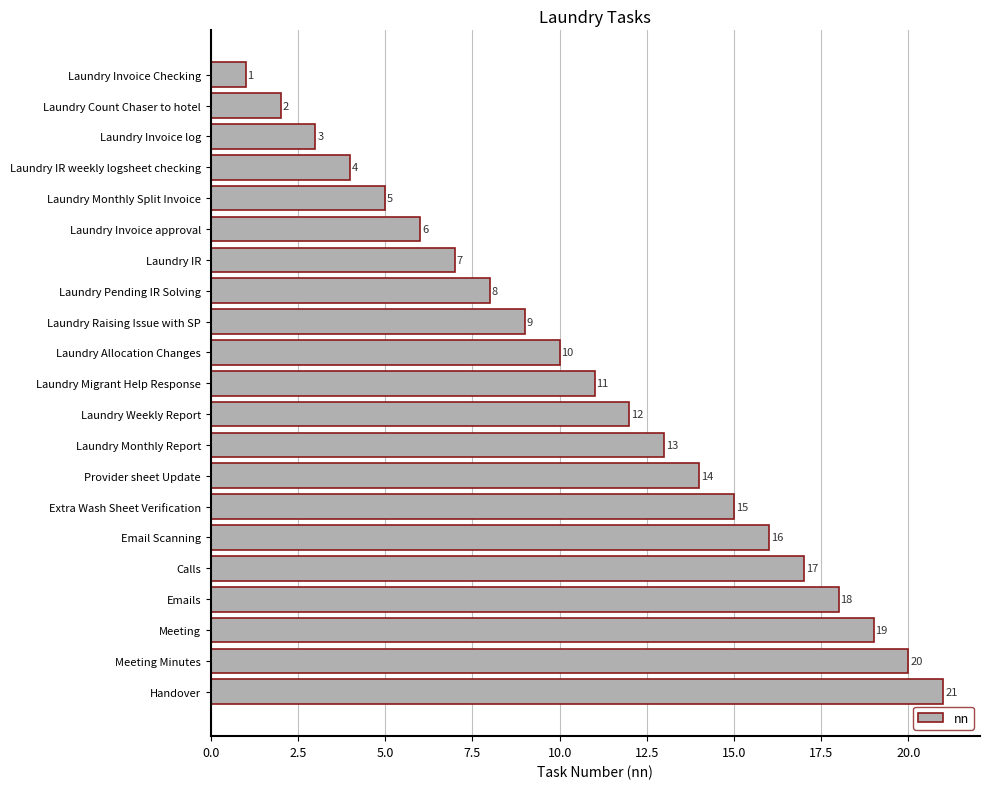

What is the greatest value displayed?

21